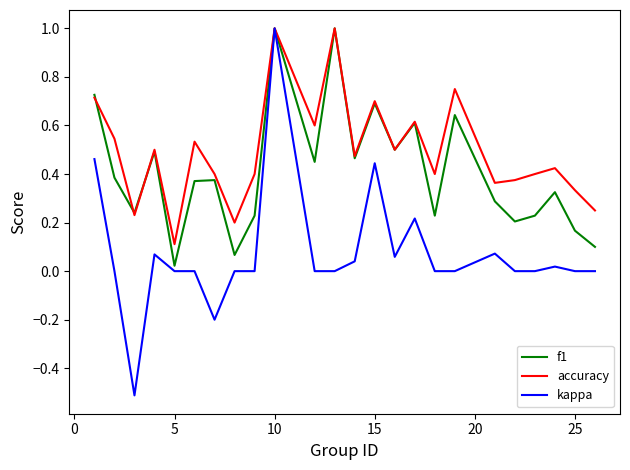

List the series in order of their overall mean, lowest first.

kappa, f1, accuracy